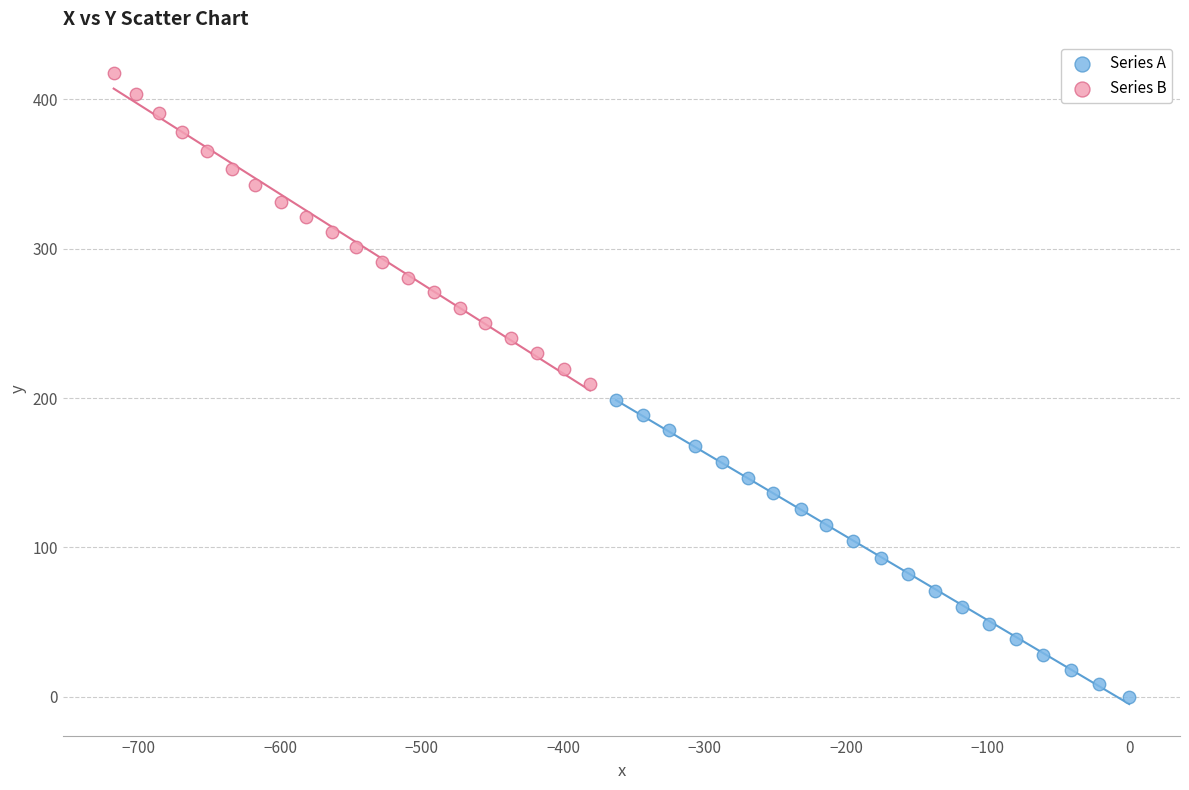

What are all the series names shown in the legend?

Series A, Series B